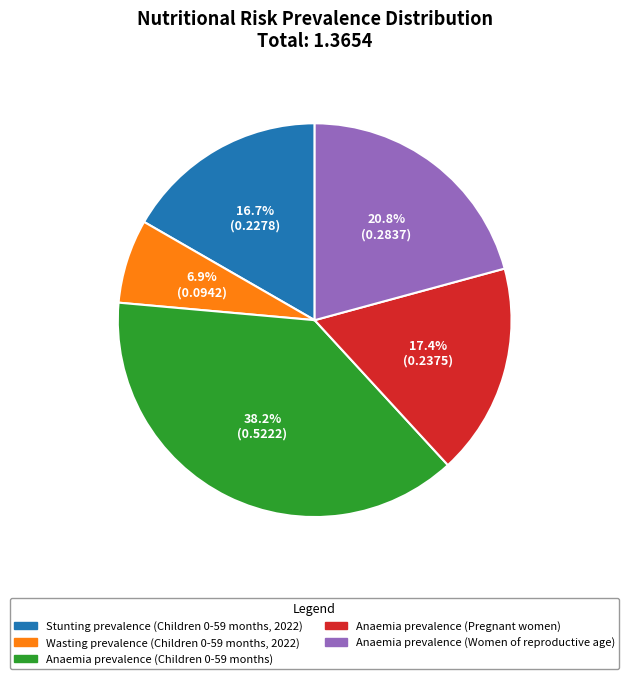

Does any single category account for the majority?

No